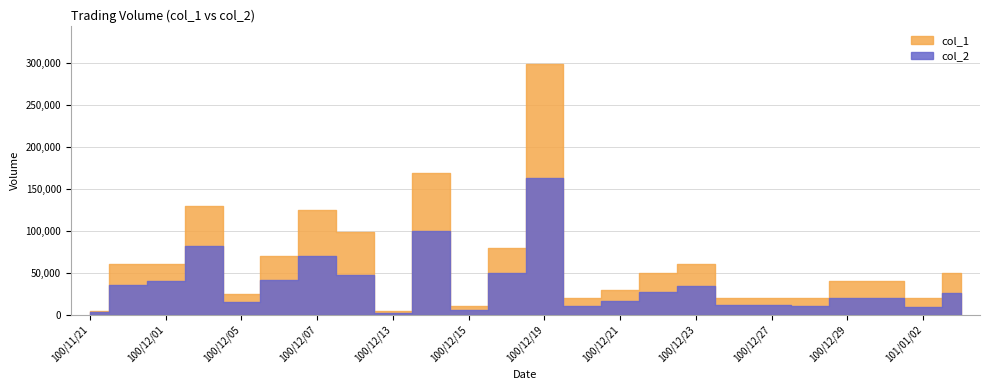

True or false: col_2 and col_1 cross at least once.

False